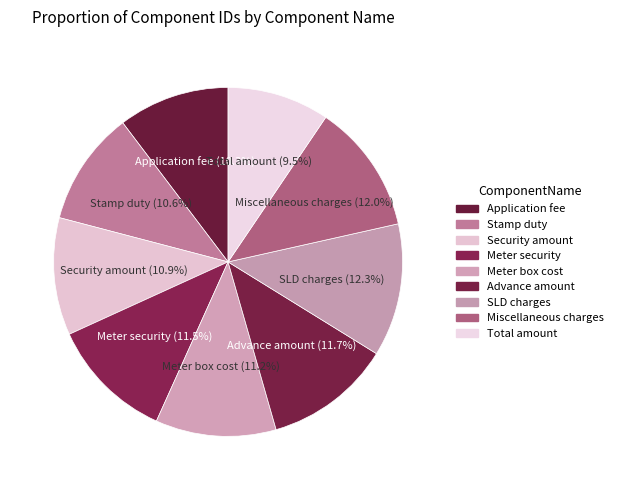

How many segments does this pie chart have?

9